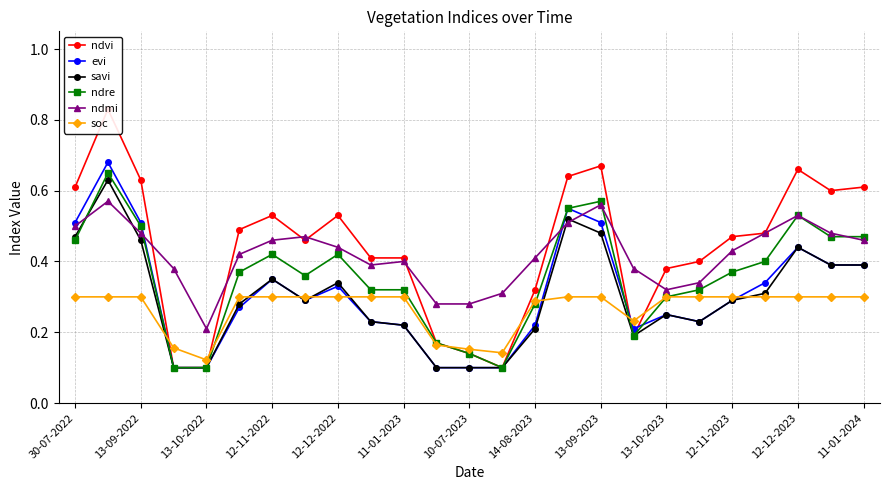

The soc series shows 0.3 at 12-11-2022. True or false?

True